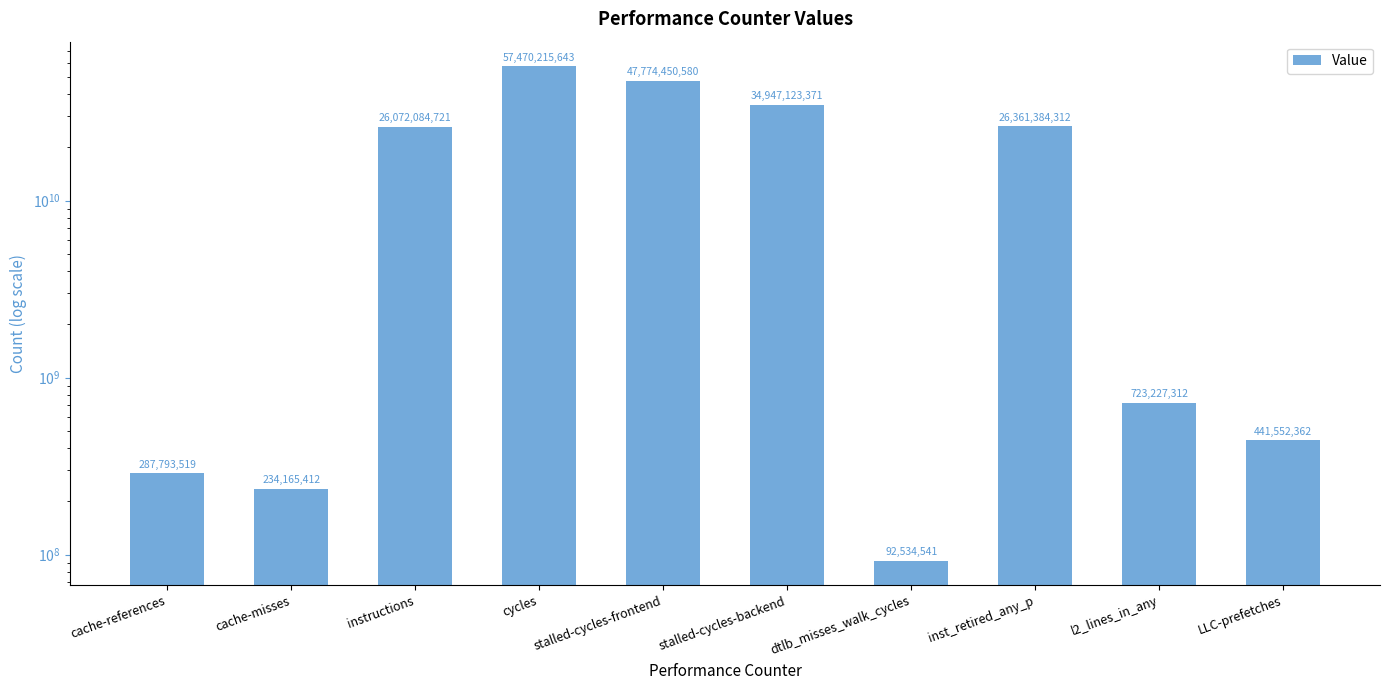

What is the smallest value displayed?

92534541